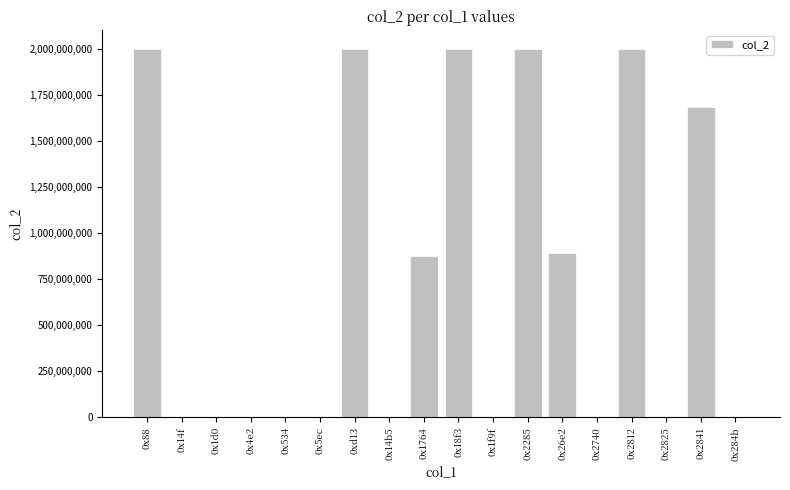

The value at 0x5ec is 24881. True or false?

True